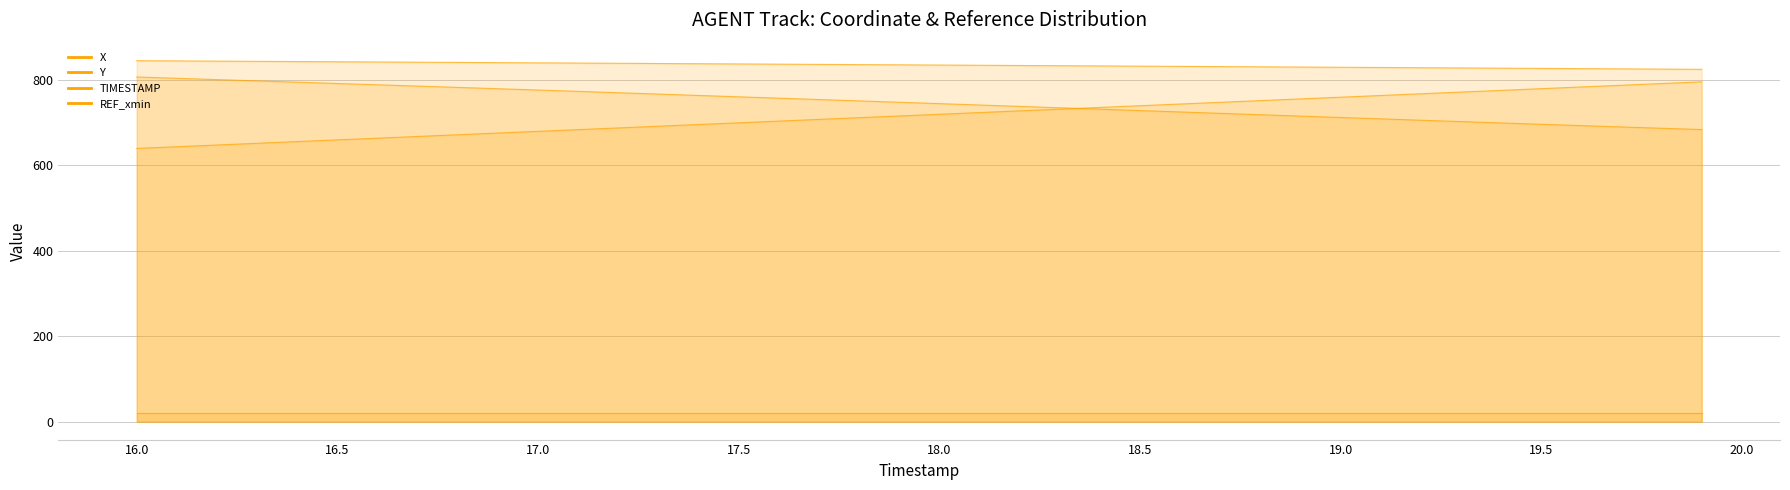

Which series changed the most between 19.5 and 19.6?

TIMESTAMP